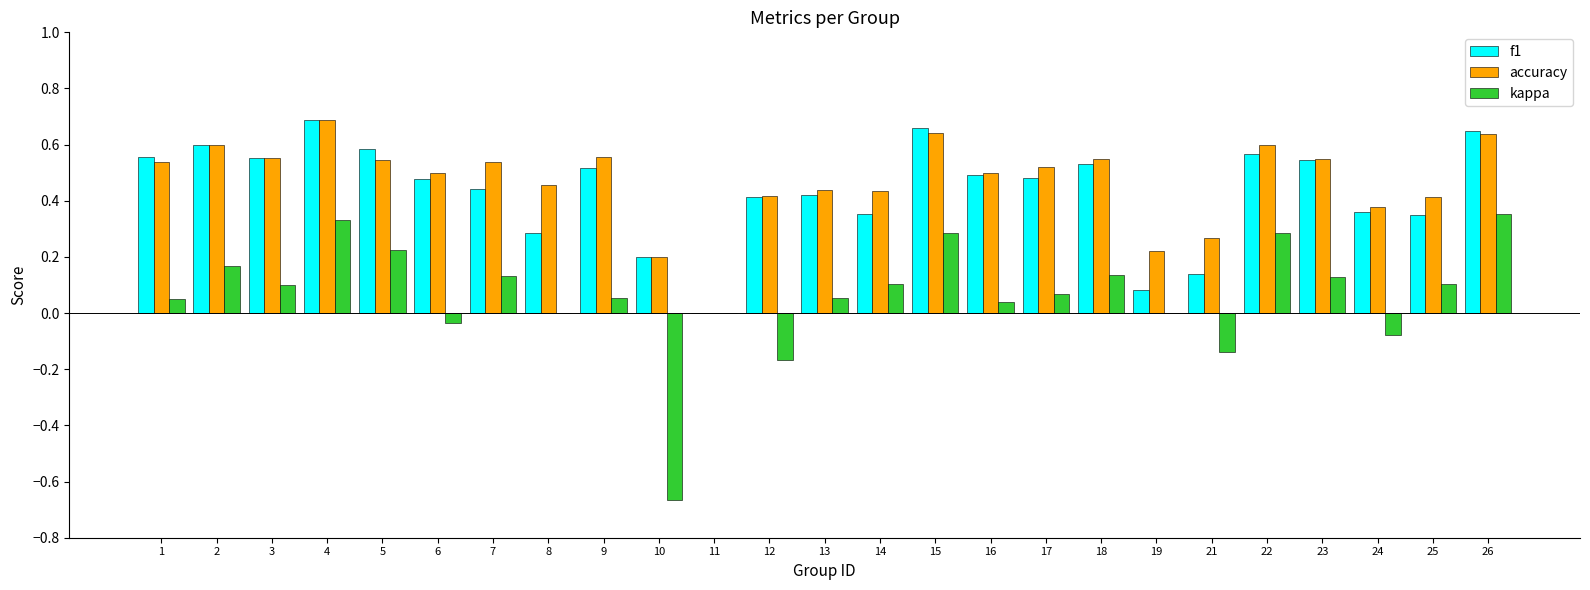

What is the sum of all accuracy values?

11.7